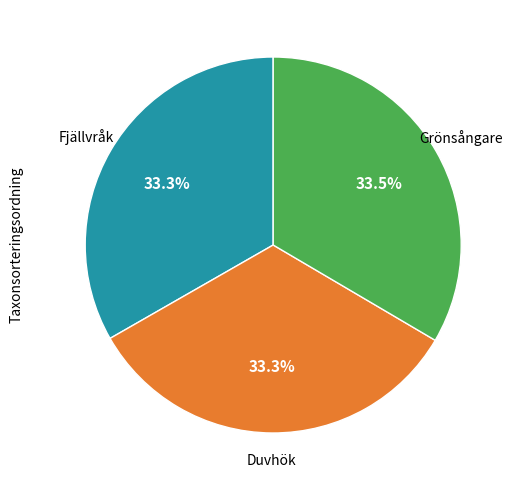

Is there any slice that represents more than half of the pie?

No